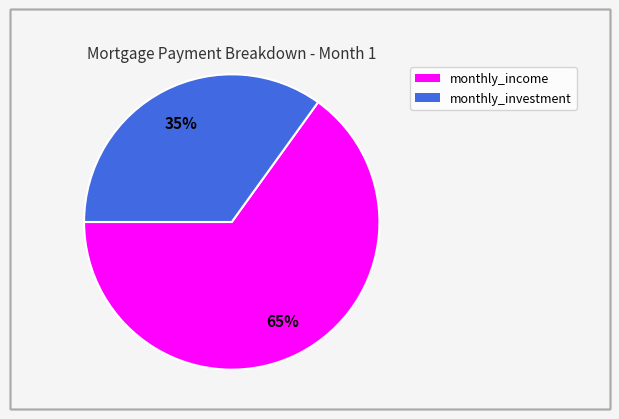

Does monthly_investment account for over 50% of the chart?

No